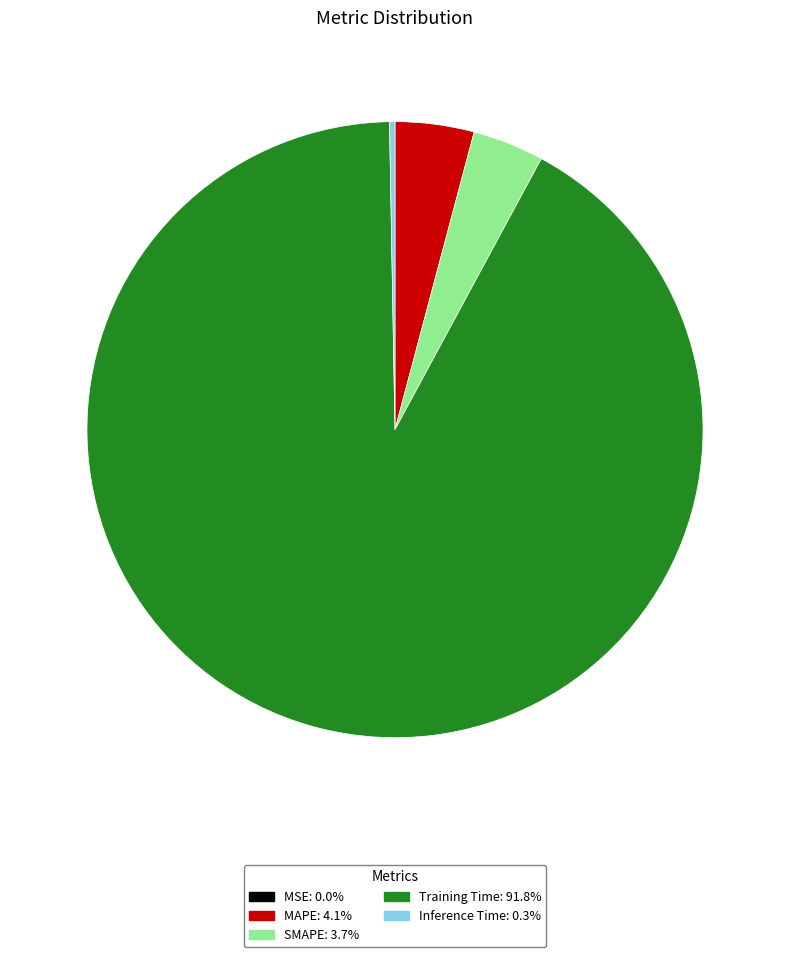

Does Inference Time: 0.3% represent more than half of the total?

No